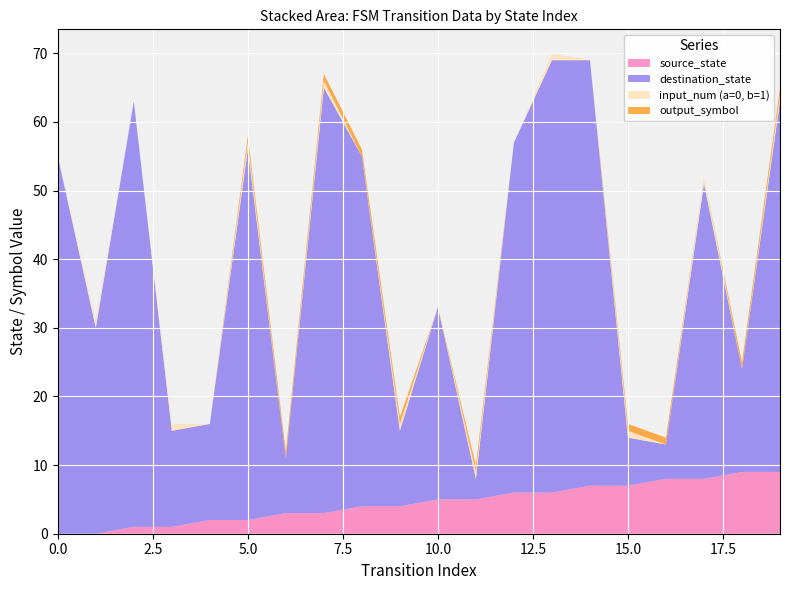

Reading right to left, what are all the values shown in this chart?

source_state: 19=9	18=9	17=8	16=8	15=7	14=7	13=6	12=6	11=5	10=5	9=4	8=4	7=3	6=3	5=2	4=2	3=1	2=1	1=0	0=0
destination_state: 19=54	18=15	17=43	16=5	15=7	14=62	13=63	12=51	11=3	10=28	9=11	8=51	7=62	6=8	5=54	4=14	3=14	2=62	1=30	0=55
input_num (a=0, b=1): 19=1	18=0	17=1	16=0	15=1	14=0	13=1	12=0	11=1	10=0	9=1	8=0	7=1	6=0	5=1	4=0	3=1	2=0	1=1	0=0
output_symbol: 19=1	18=1	17=0	16=1	15=1	14=0	13=0	12=0	11=1	10=0	9=1	8=1	7=1	6=1	5=1	4=0	3=0	2=0	1=0	0=0